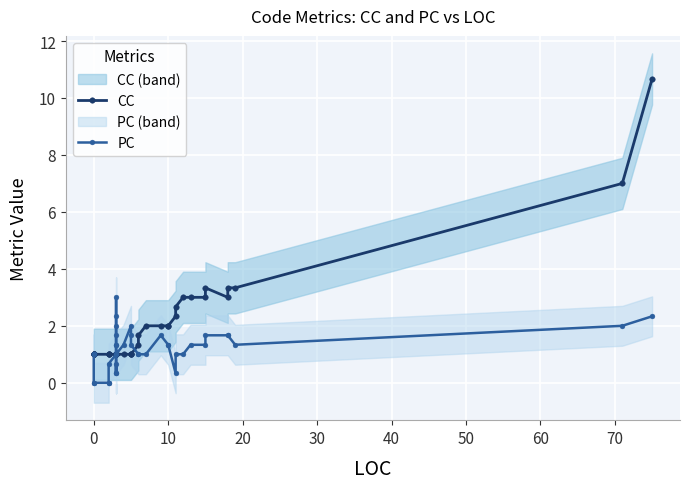

How many values in the CC series exceed 1?

17